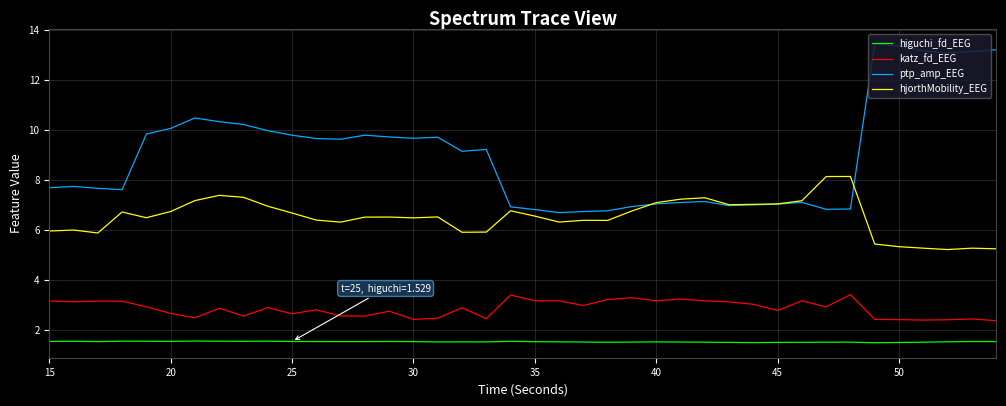

What is the highest value of the katz_fd_EEG series?

3.4